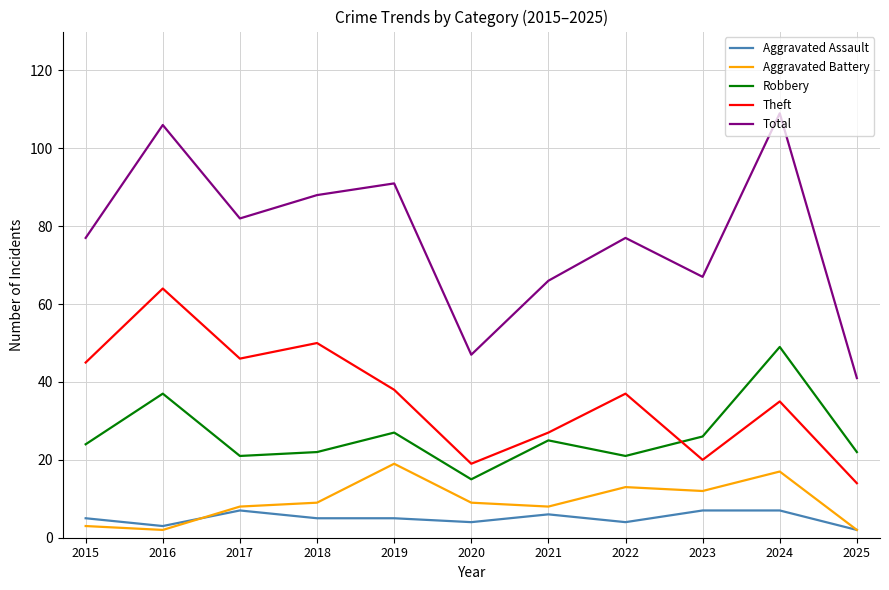

At 2021, list the series in order from smallest to largest.

Aggravated Assault, Aggravated Battery, Robbery, Theft, Total